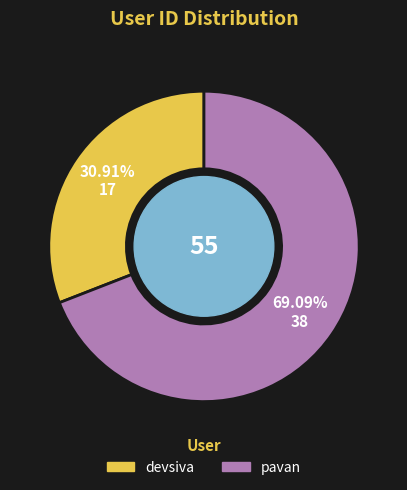

What is the total percentage of devsiva and pavan?

100.0%